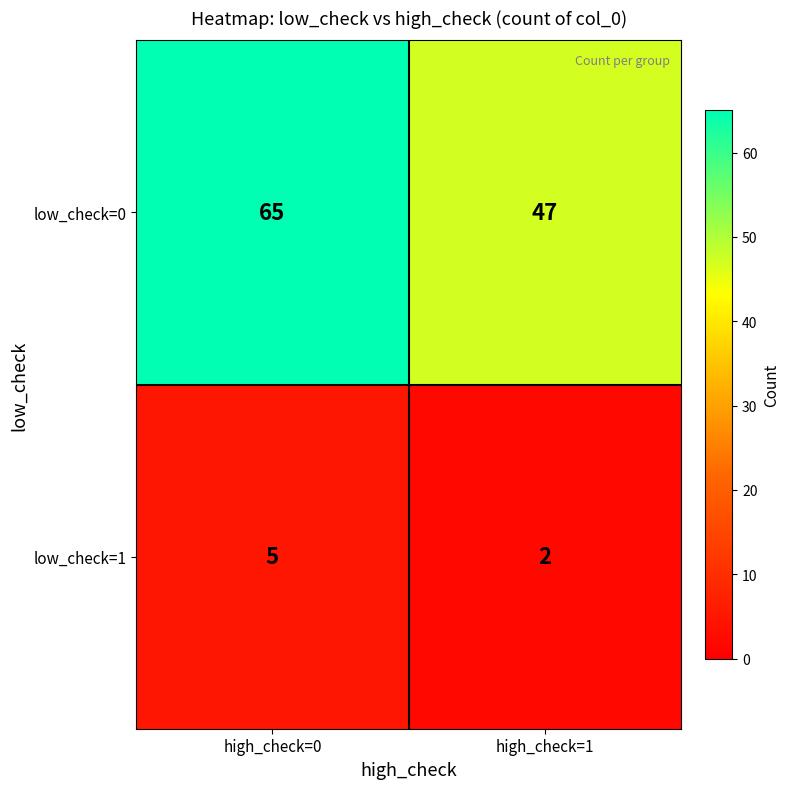

Which category has the highest value across all series?

high_check=0